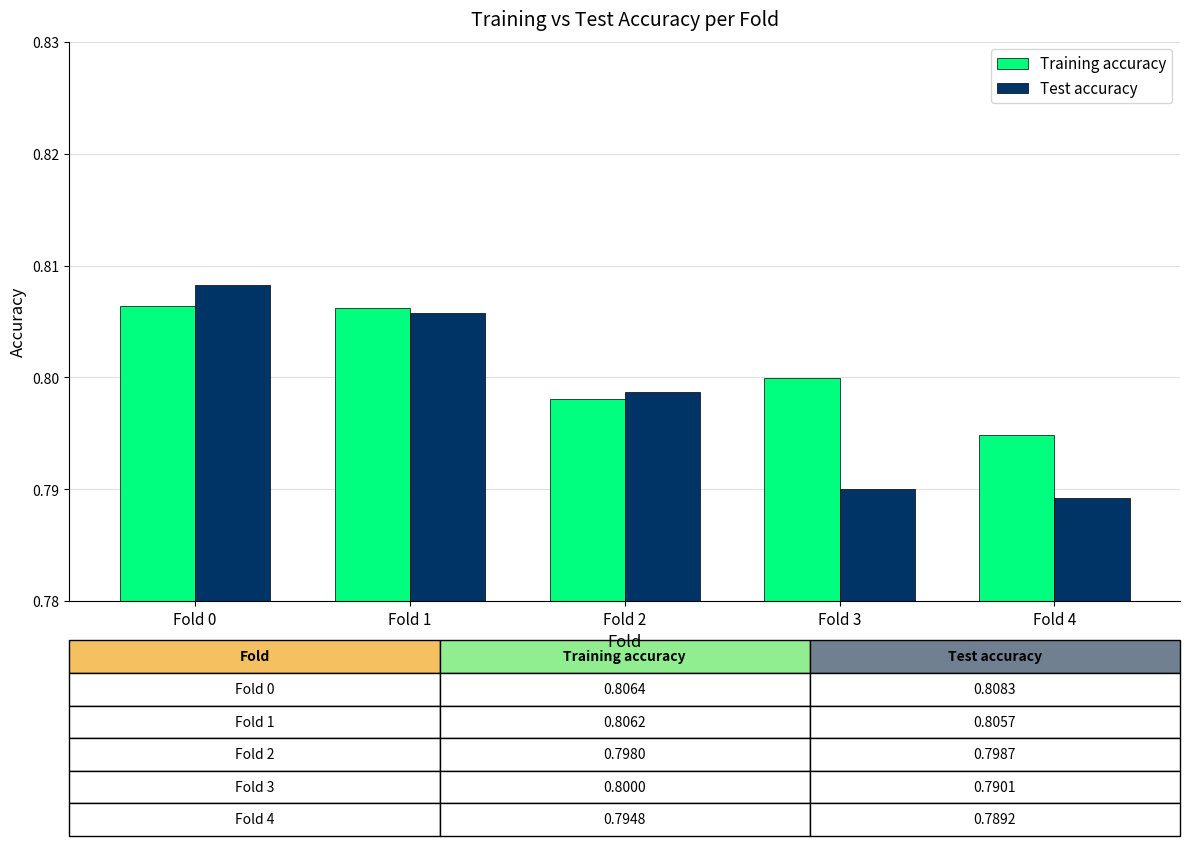

Which series has the largest total across all categories?

Training accuracy